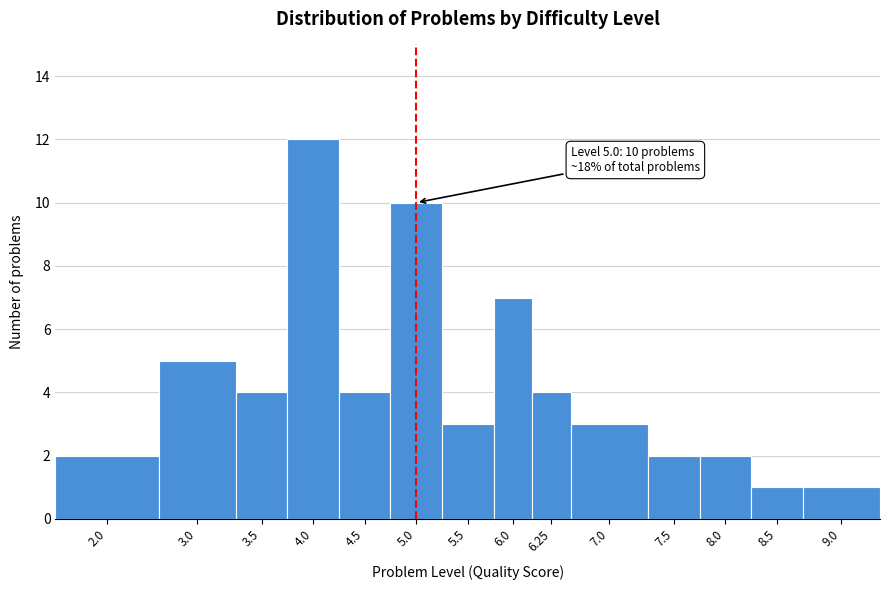

Reading left to right, extract all data points from this chart.

2	5	4	12	4	10	3	7	4	3	2	2	1	1